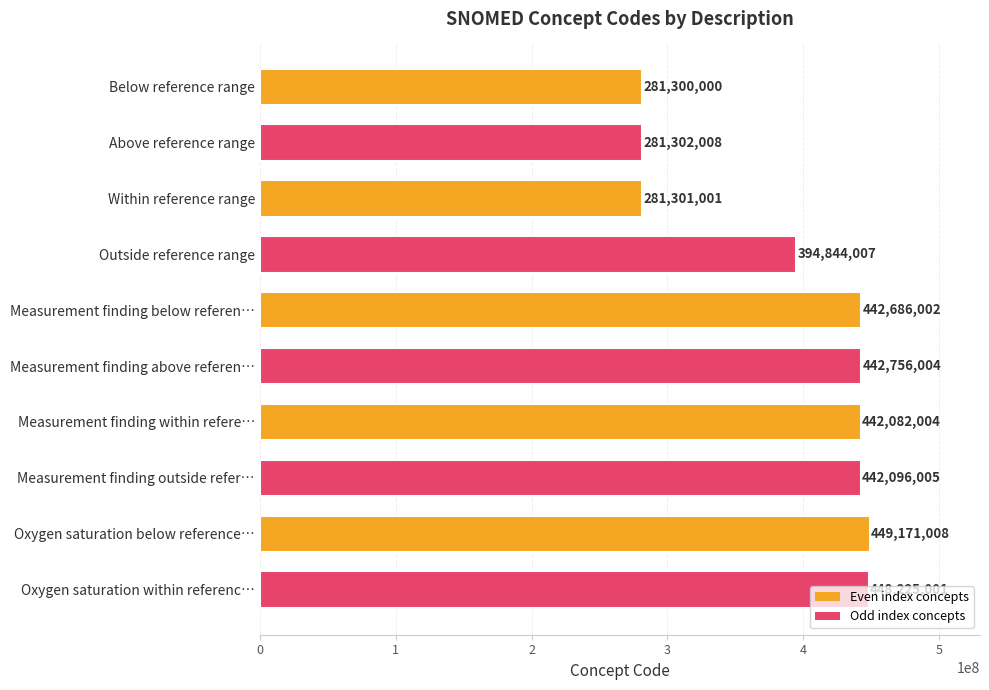

What is the ratio of the value at Measurement finding above referen… to the value at Below reference range?

1.6